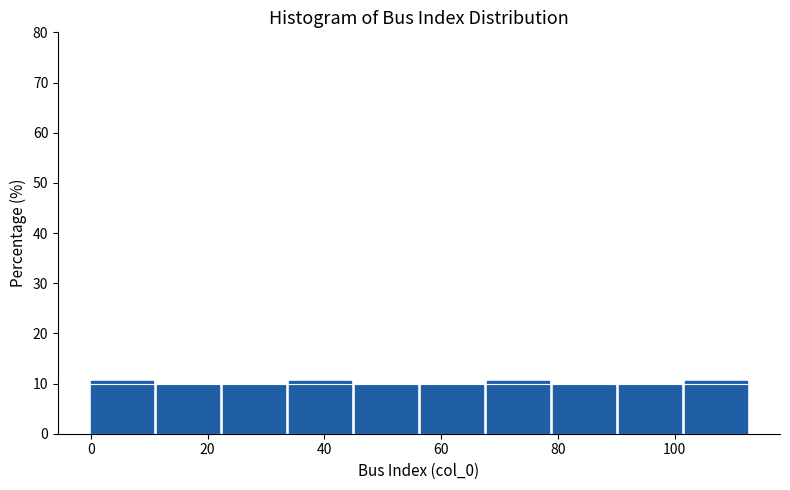

Reading left to right, transcribe this chart: for each bar, give the range it covers on the x-axis and its height. Neither the bar edges nor the heights are printed on the chart, so give them approximately, as read against the axes.

0 to 12: 11
12 to 22: 10
22 to 34: 10
34 to 46: 11
46 to 56: 10
56 to 68: 10
68 to 80: 11
80 to 90: 10
90 to 102: 10
102 to 114: 11